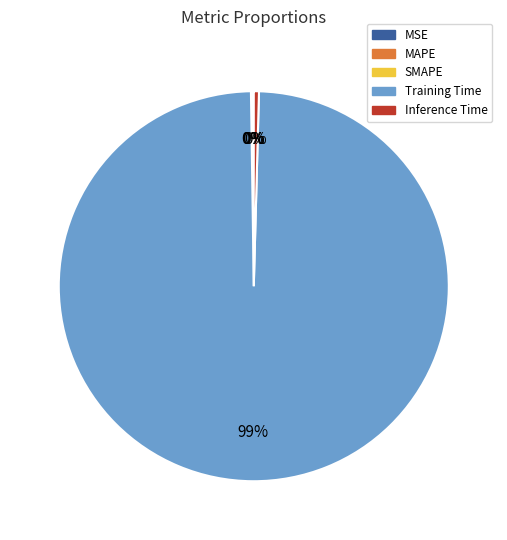

What is the largest slice in the pie chart?

Training Time